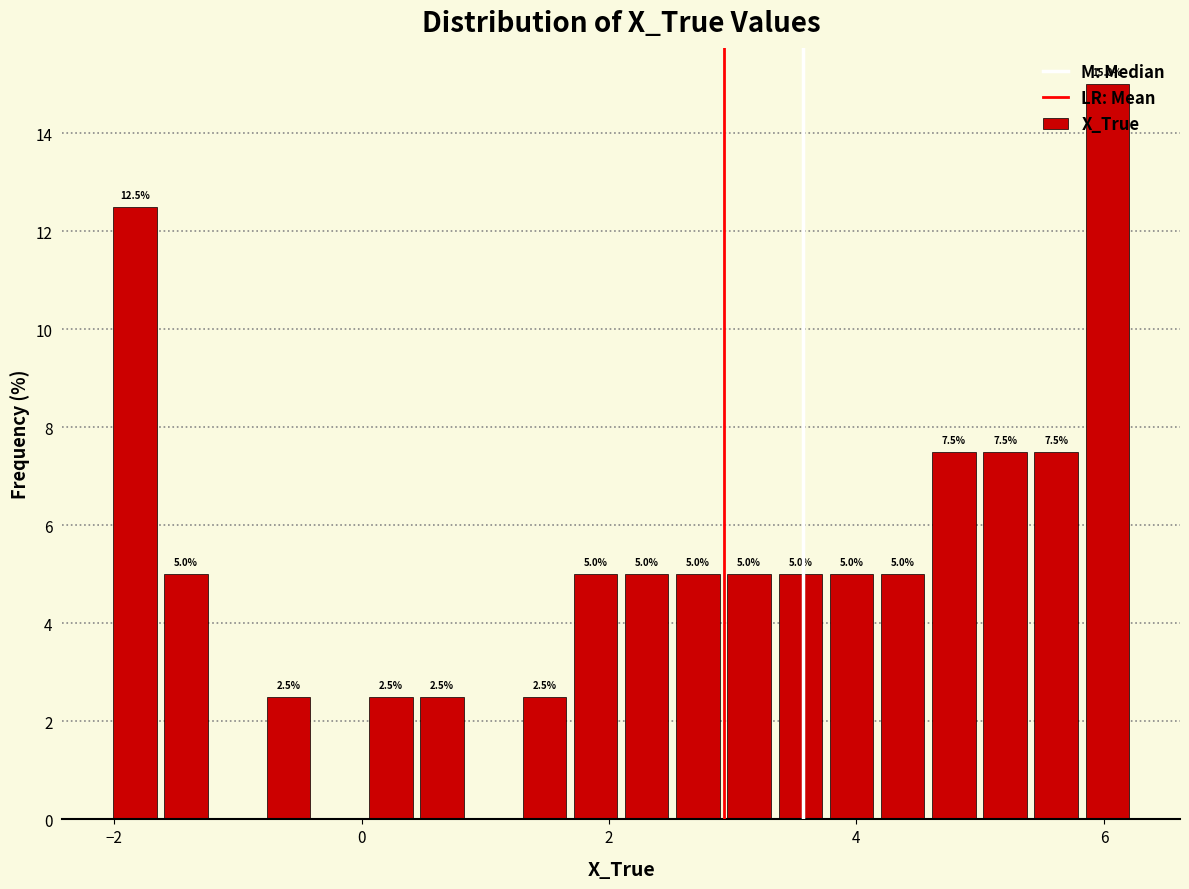

Around what value on the x-axis is the tallest bar? Give the approximate position of its centre, as read against the axis.

6.0